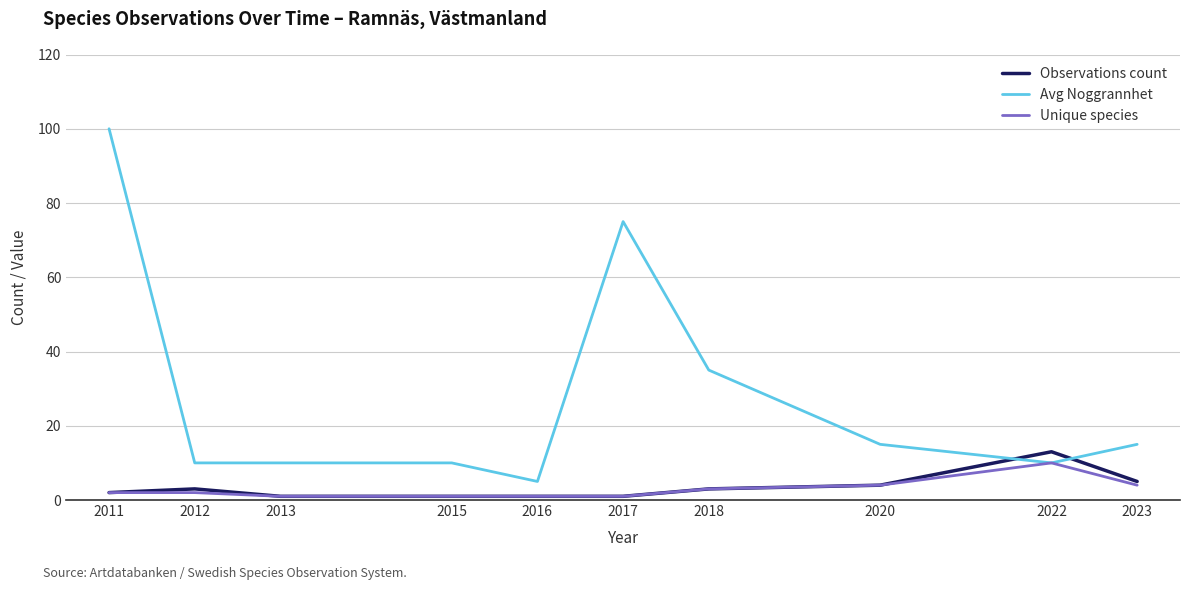

What is the total value across all series at 2020?

23